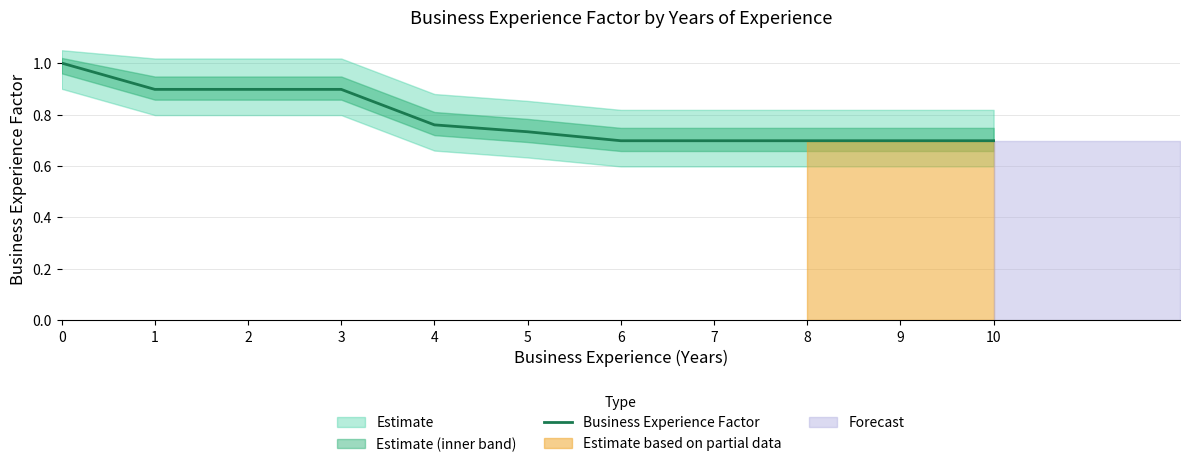

Which category has the lowest value across all series?

6